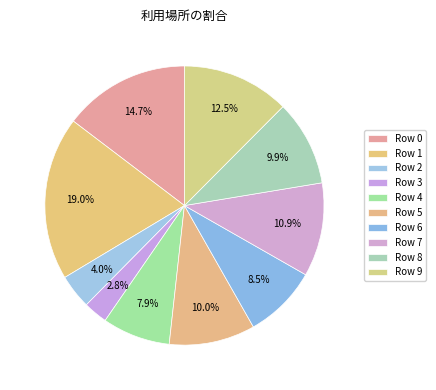

What is the largest slice in the pie chart?

Row 1